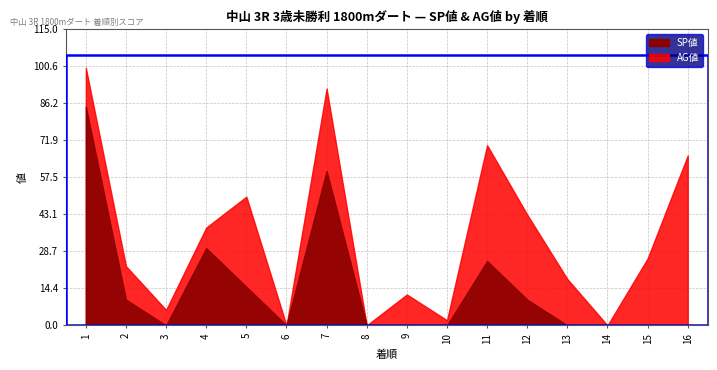

Rank the series at 13 from lowest to highest value.

SP値, AG値